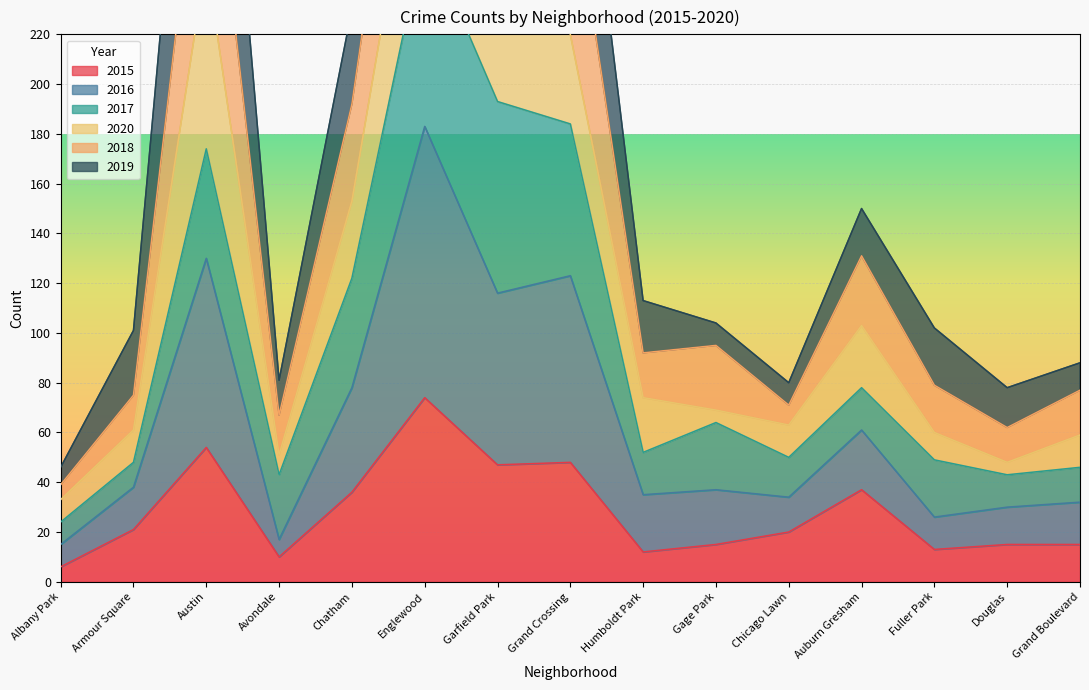

How many data points in 2015 are less than 20?

7